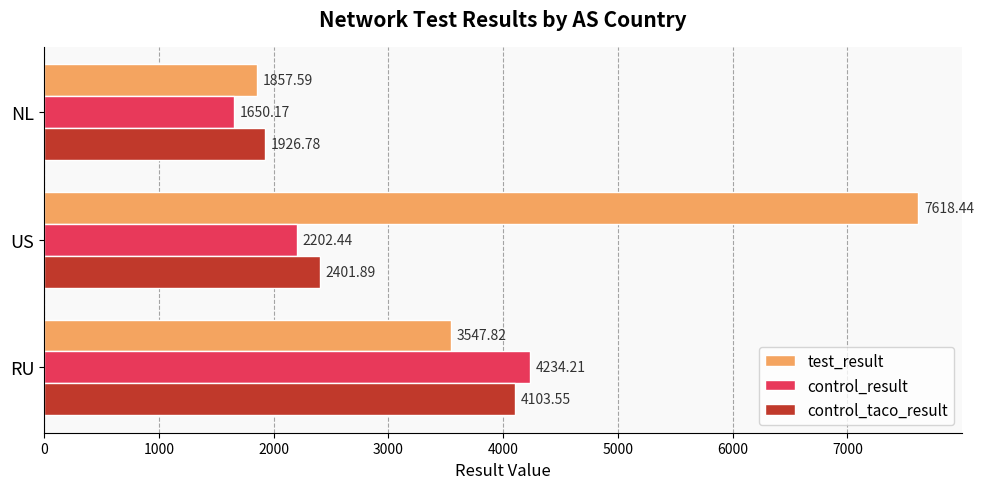

Which series has the largest total across all categories?

test_result